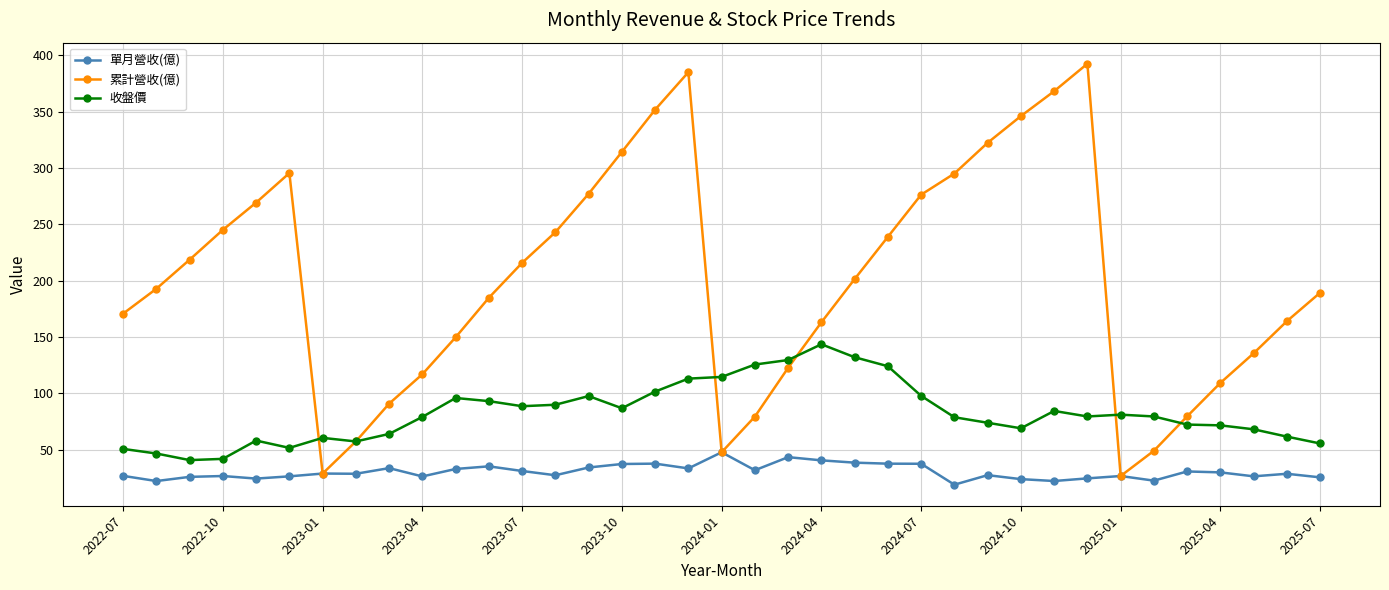

What is the lowest value of the 單月營收(億) series?

18.8